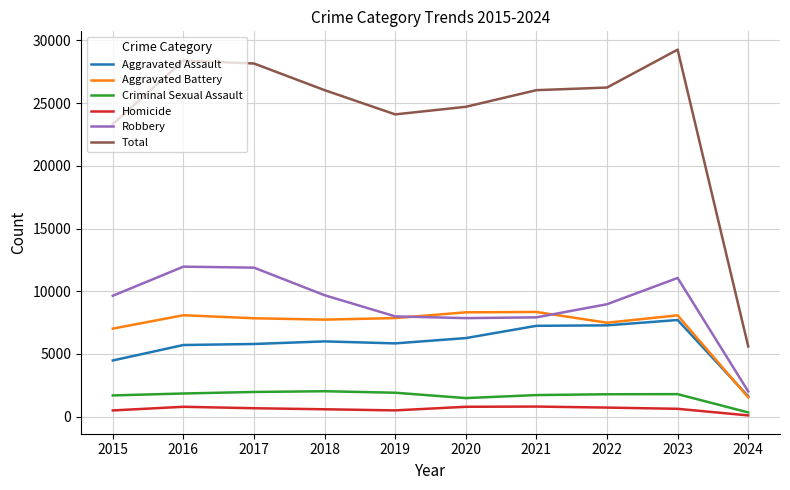

Is this an area chart (filled region under the line)?

No